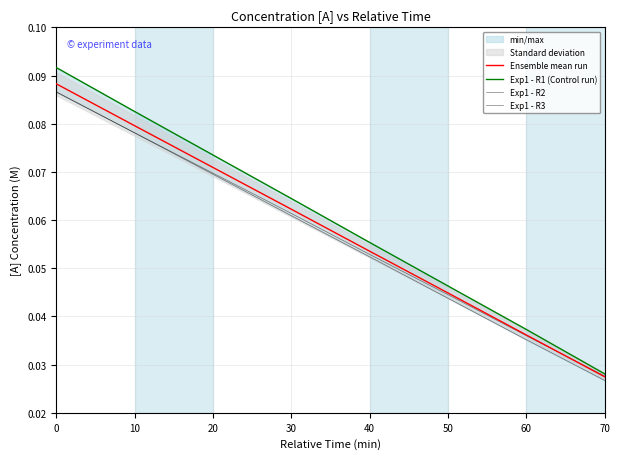

What is the difference between the maximum and minimum values in the Exp1 - R2 series?

0.1